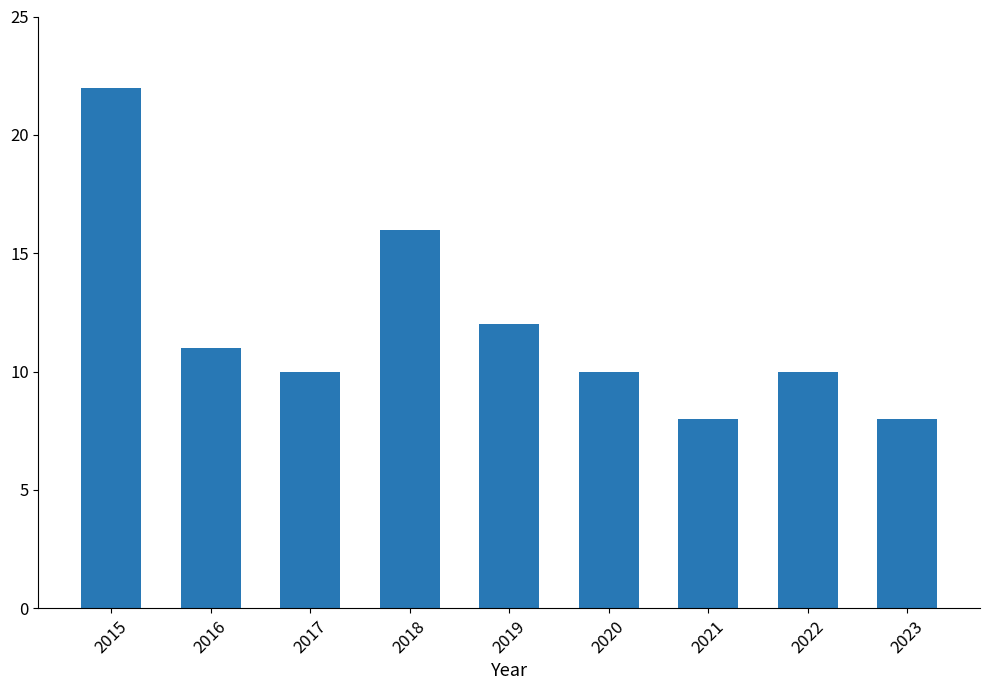

Count the number of categories in the chart.

9